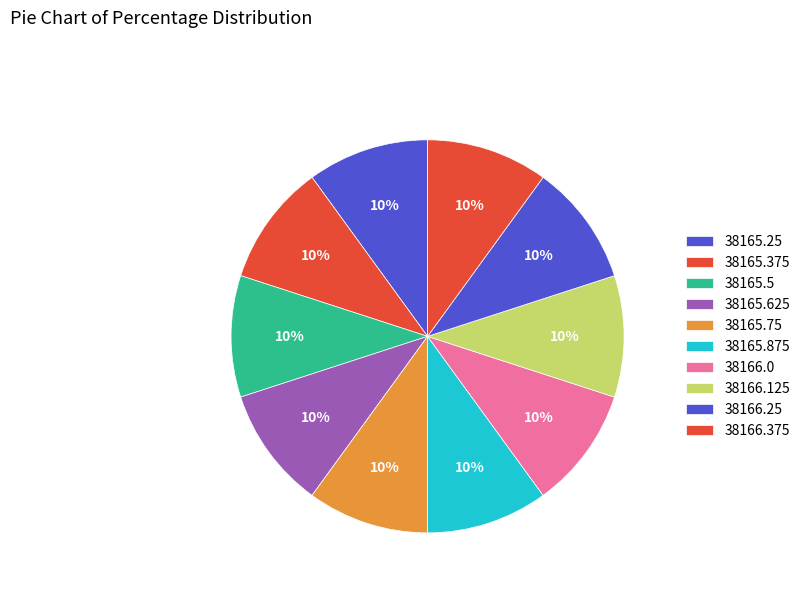

True or false: 38166.125 accounts for 4% of the total.

False